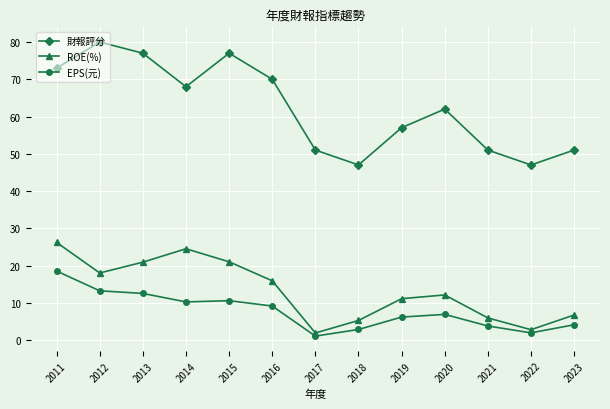

True or false: ROE(%) has a value of 35.4 at 2013.

False